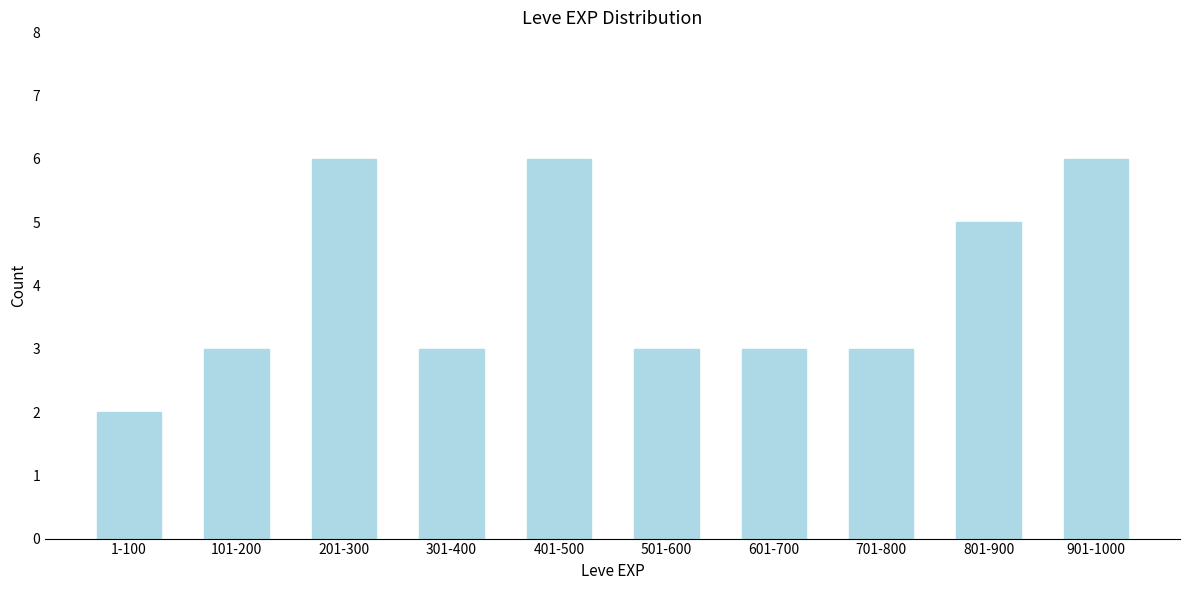

Reading right to left, what are all the values shown in this chart?

901-1000=6	801-900=5	701-800=3	601-700=3	501-600=3	401-500=6	301-400=3	201-300=6	101-200=3	1-100=2